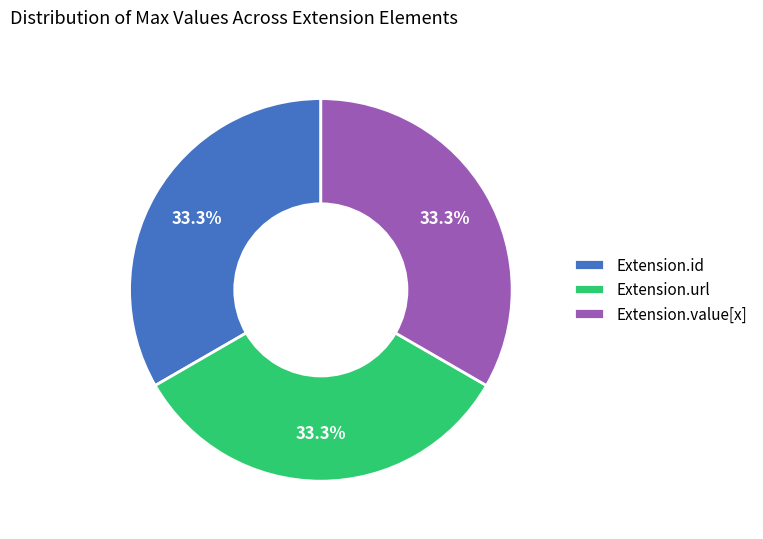

How many slices are in this pie chart?

3